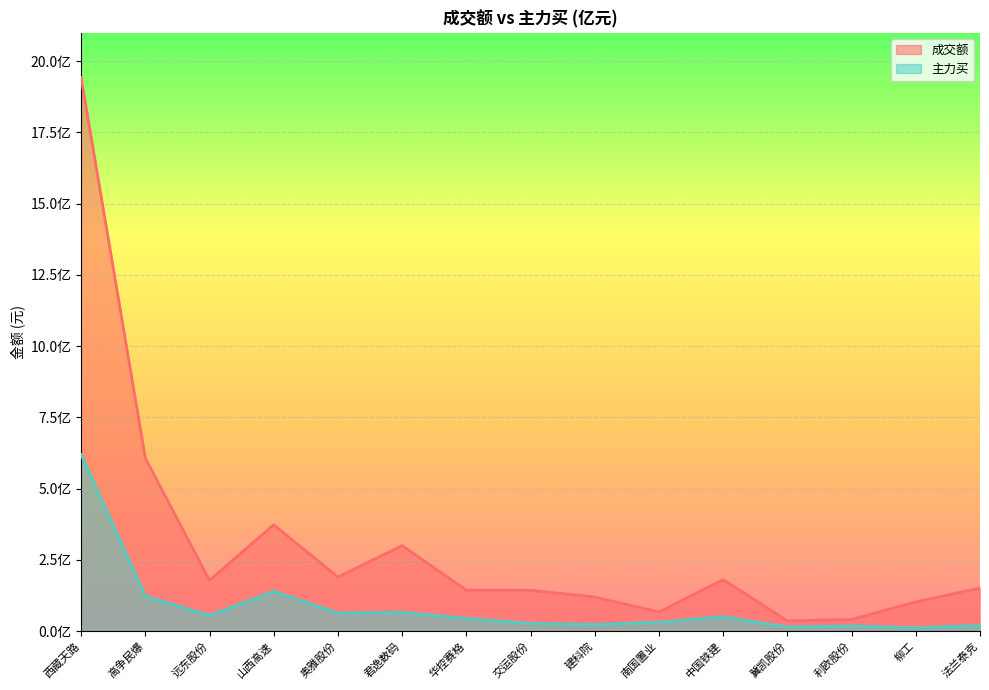

Rank the series at 法兰泰克 from highest to lowest value.

成交额, 主力买